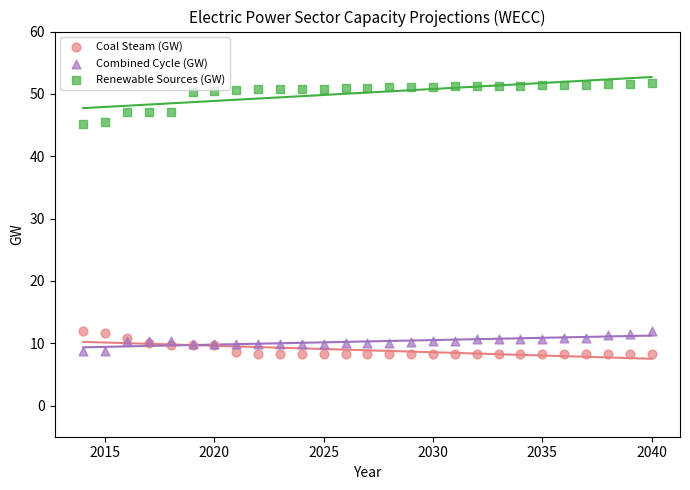

Which series has the largest Y range (max minus min)?

Renewable Sources (GW)